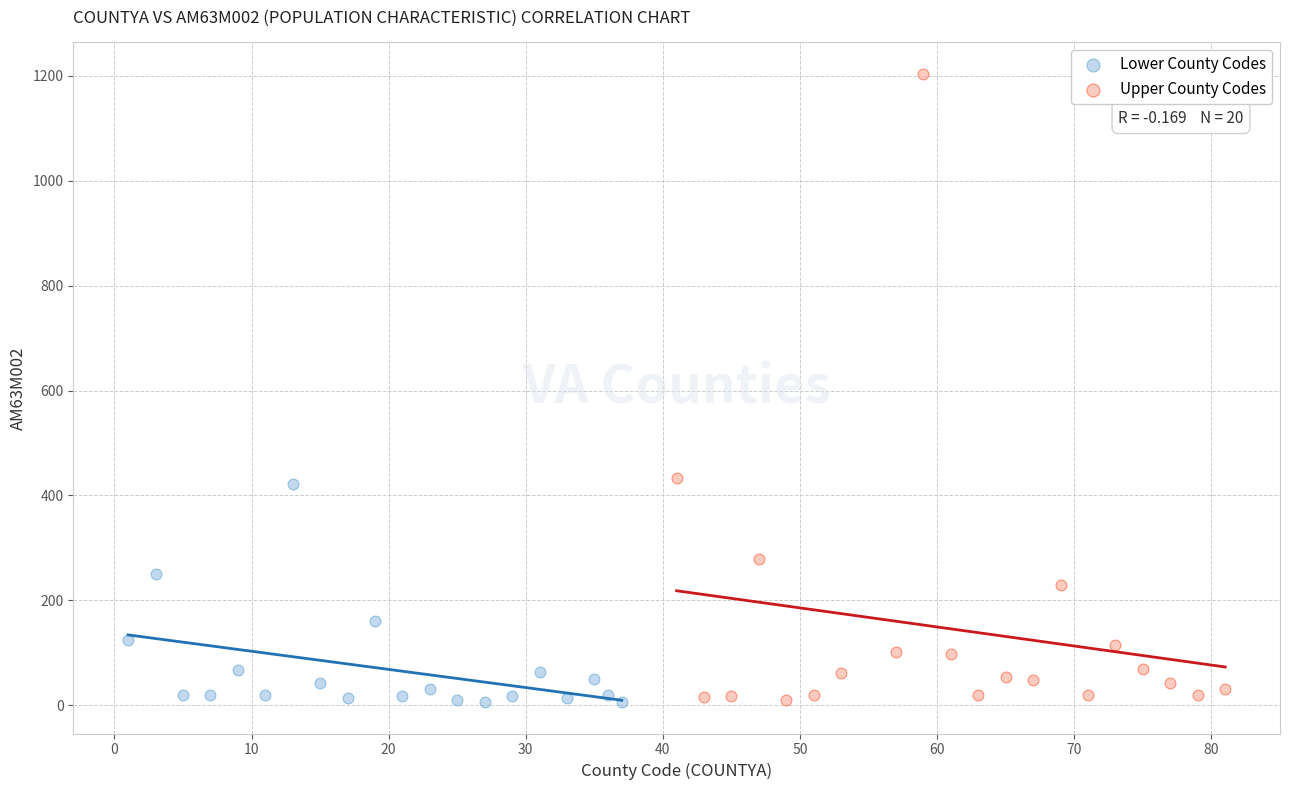

Which series contains the highest Y value?

Upper County Codes